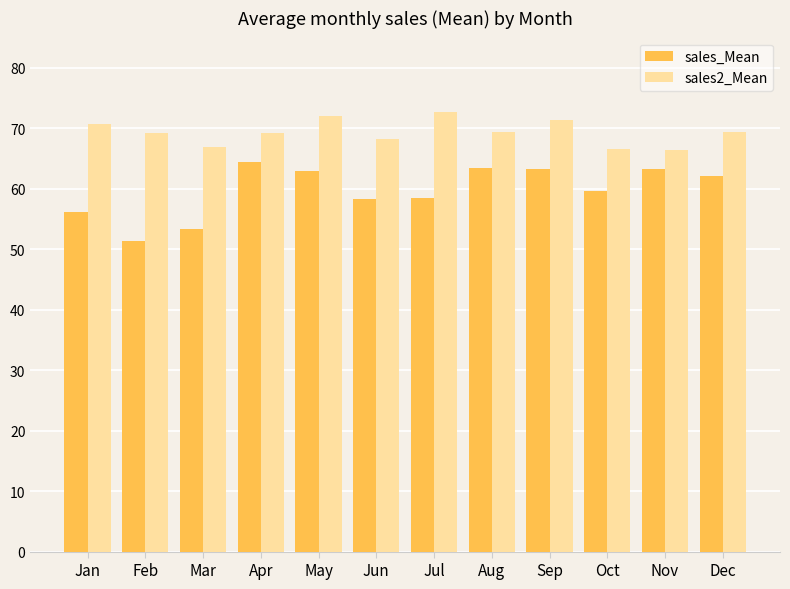

Which series has the widest spread of values?

sales_Mean